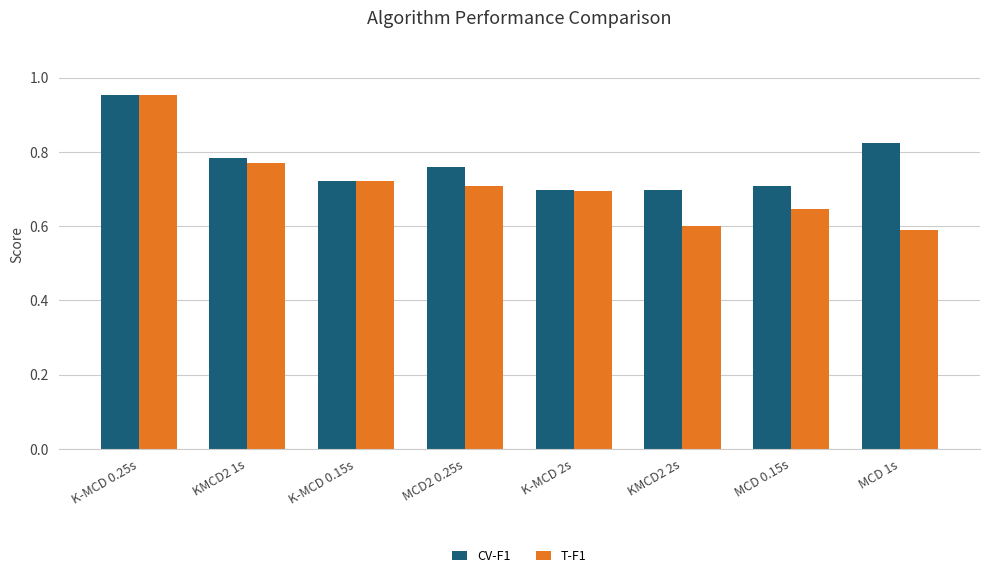

What is the label of the 7th bar from the left?

MCD 0.15s